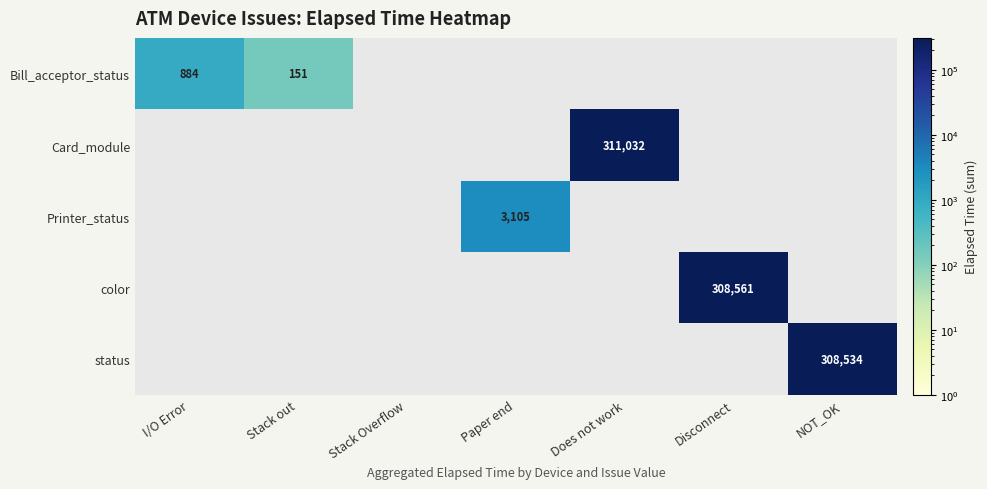

Between I/O Error and NOT_OK, which is larger?

NOT_OK